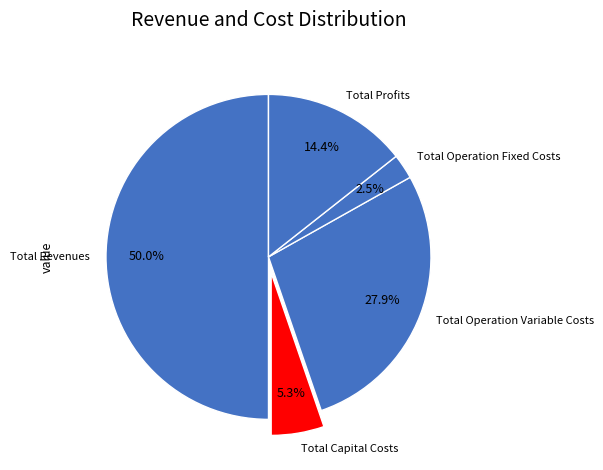

To the nearest percent, what percentage of the pie is Total Revenues?

50%